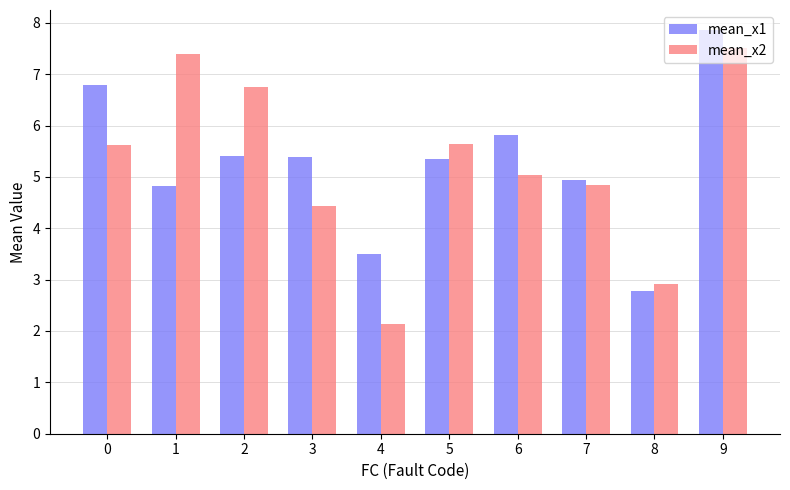

Are the bars horizontal?

No